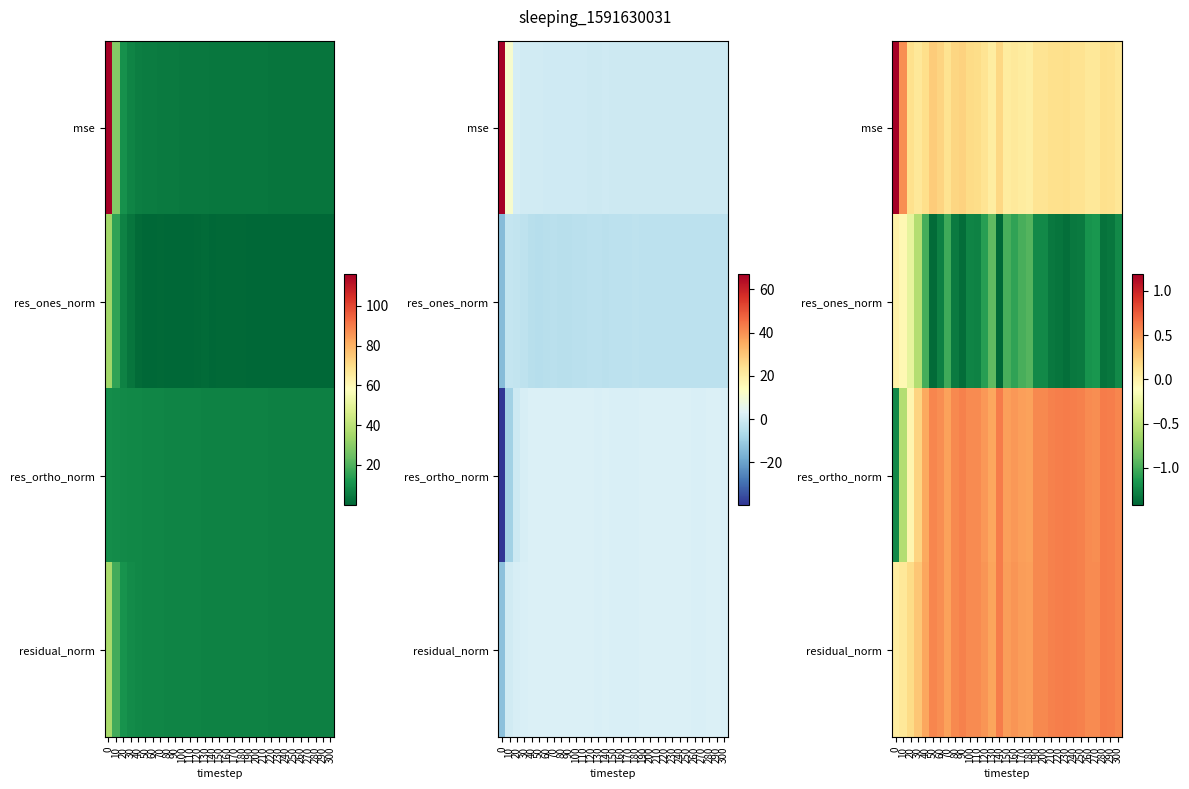

Rank the categories by mse value from highest to lowest.

0, 10, 50, 90, 60, 80, 140, 100, 110, 40, 230, 220, 210, 20, 280, 290, 240, 250, 70, 190, 200, 120, 300, 260, 30, 270, 160, 150, 170, 130, 180